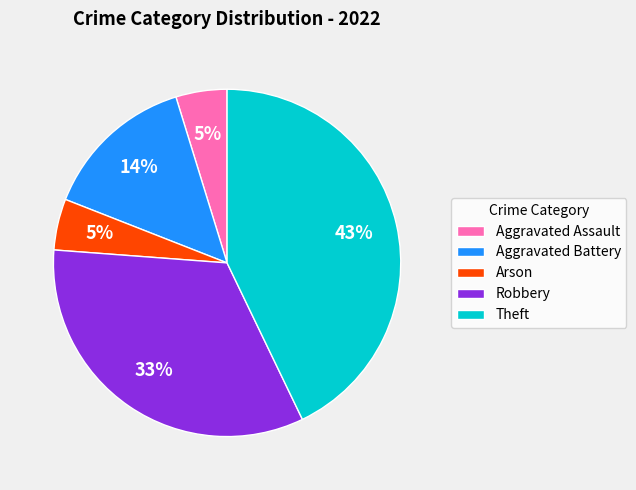

Which category has the biggest portion of the pie?

Theft